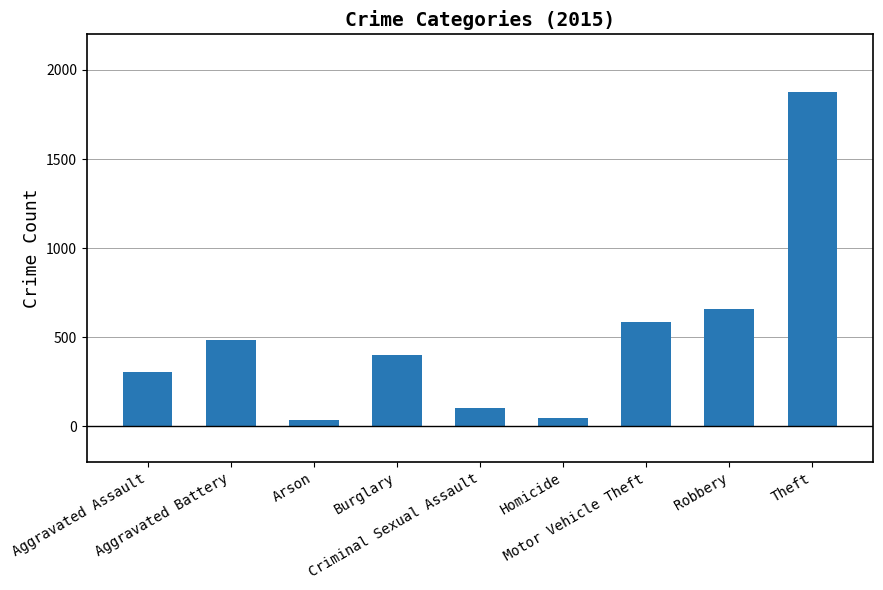

Reading left to right, list all the values displayed in this chart.

Aggravated Assault=307	Aggravated Battery=483	Arson=33	Burglary=397	Criminal Sexual Assault=101	Homicide=46	Motor Vehicle Theft=583	Robbery=660	Theft=1874